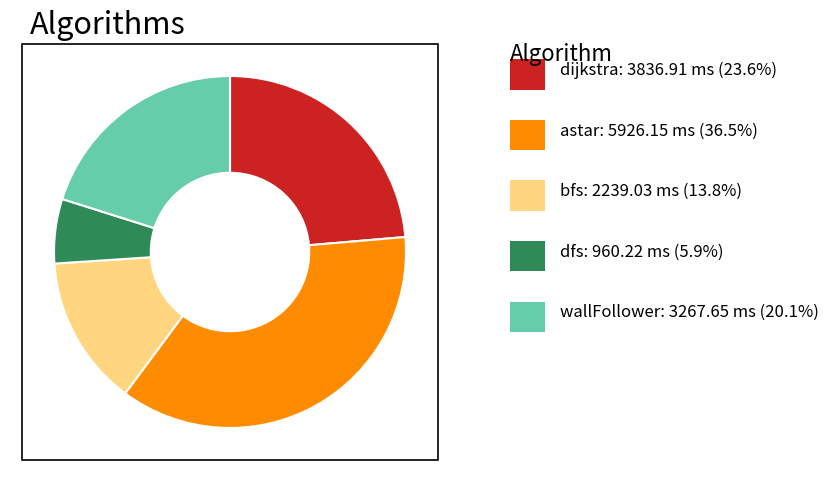

Is there a majority slice in this chart?

No